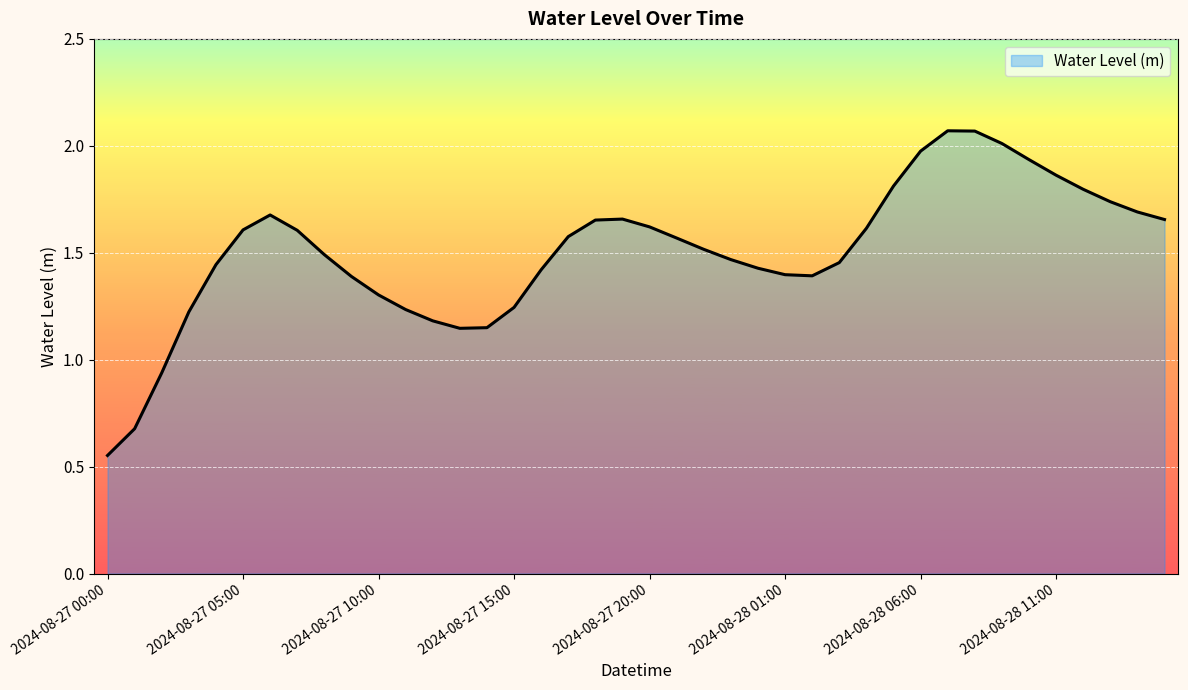

List the labels in order of value, largest first.

2024-08-28 07:00, 2024-08-28 08:00, 2024-08-28 09:00, 2024-08-28 06:00, 2024-08-28 10:00, 2024-08-28 11:00, 2024-08-28 05:00, 2024-08-28 12:00, 2024-08-28 13:00, 2024-08-28 14:00, 2024-08-27 06:00, 2024-08-27 19:00, 2024-08-28 15:00, 2024-08-27 18:00, 2024-08-27 20:00, 2024-08-28 04:00, 2024-08-27 05:00, 2024-08-27 07:00, 2024-08-27 17:00, 2024-08-27 21:00, 2024-08-27 22:00, 2024-08-27 08:00, 2024-08-27 23:00, 2024-08-28 03:00, 2024-08-27 04:00, 2024-08-28 00:00, 2024-08-27 16:00, 2024-08-28 01:00, 2024-08-28 02:00, 2024-08-27 09:00, 2024-08-27 10:00, 2024-08-27 15:00, 2024-08-27 11:00, 2024-08-27 03:00, 2024-08-27 12:00, 2024-08-27 14:00, 2024-08-27 13:00, 2024-08-27 02:00, 2024-08-27 01:00, 2024-08-27 00:00